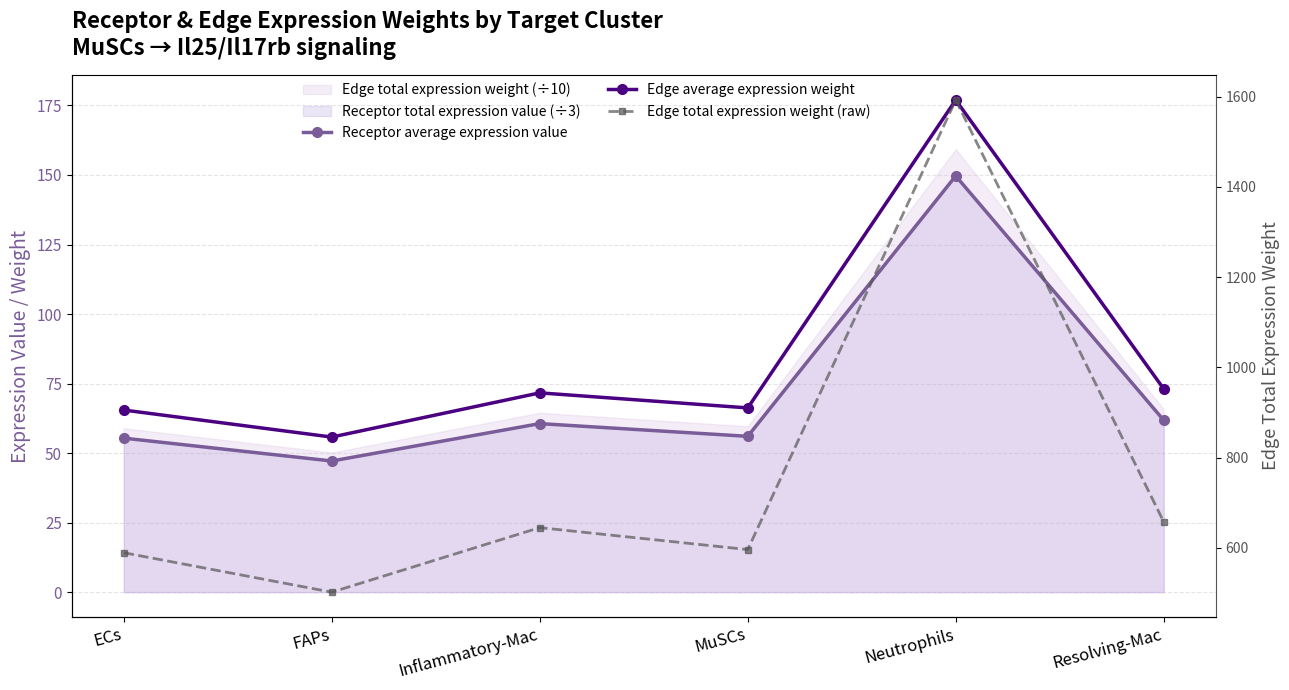

What is the difference between the Edge total expression weight (raw) values at Inflammatory-Mac and MuSCs?

48.7